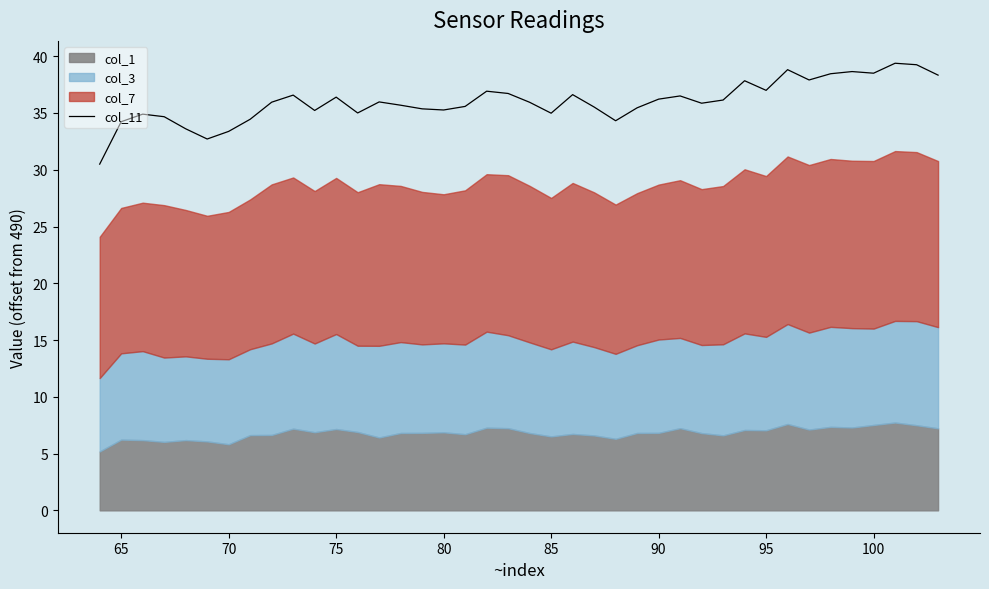

What is the maximum value for col_11?

39.4